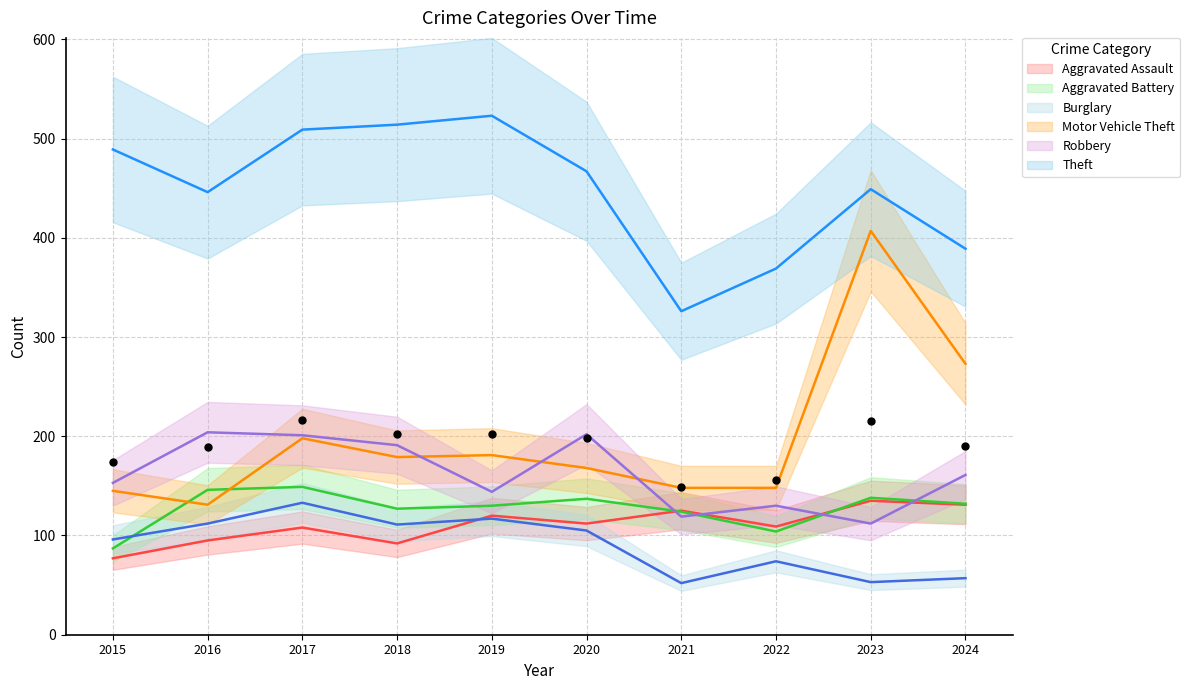

Which series contains the highest Y value?

Theft